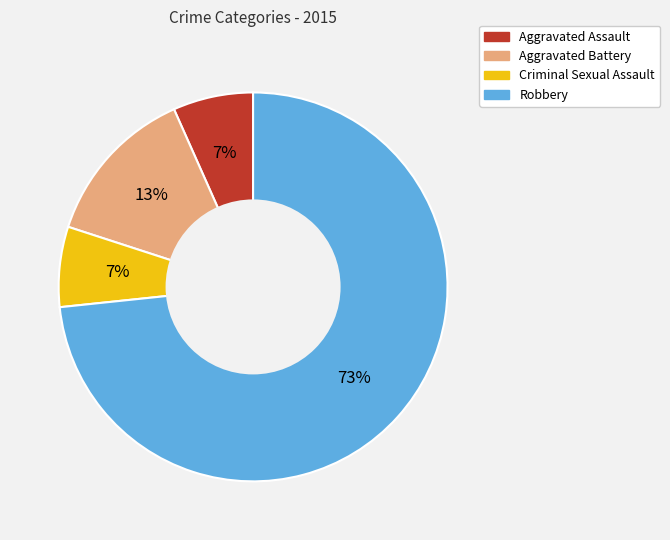

What is the largest slice in the pie chart?

Robbery